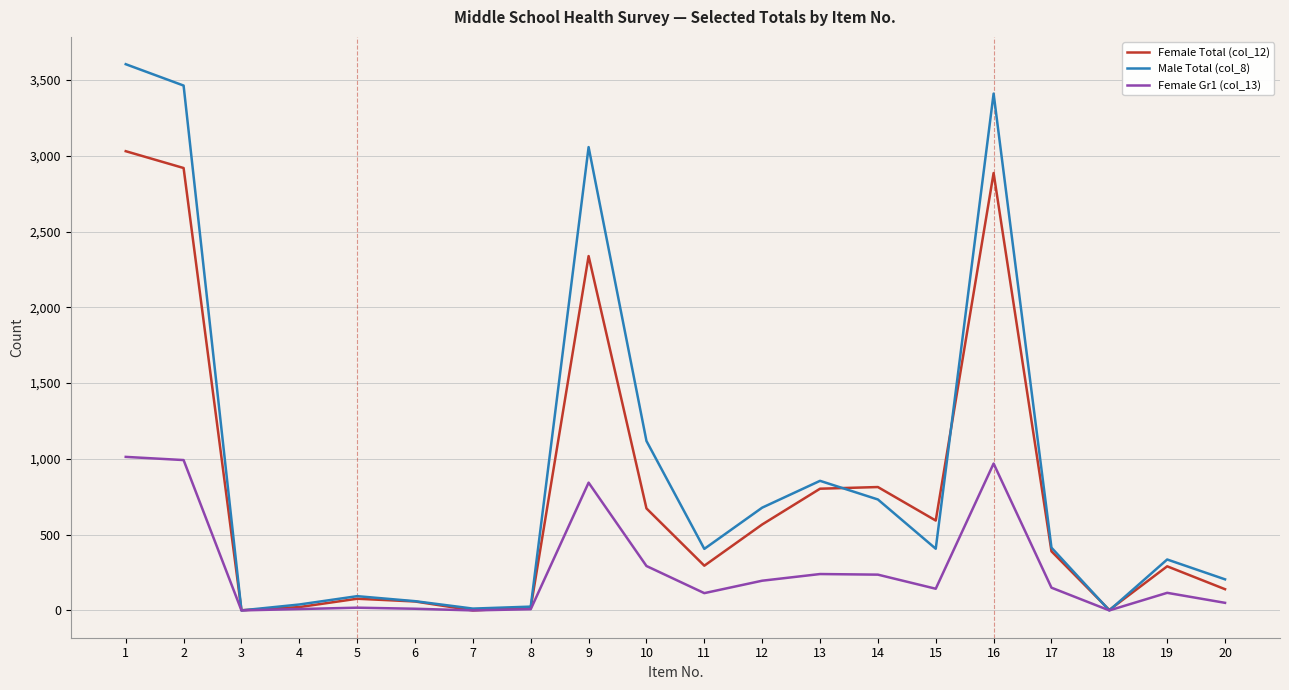

Is the value of Male Total (col_8) at 14 greater than the value of Female Gr1 (col_13) at 2?

No